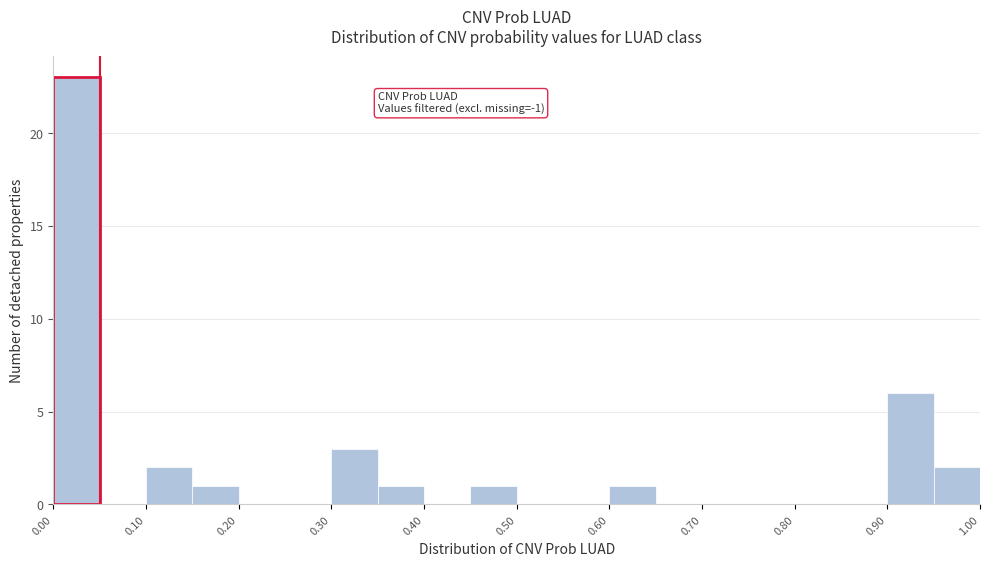

Which range on the x-axis has the tallest bar?

0.00 to 0.05